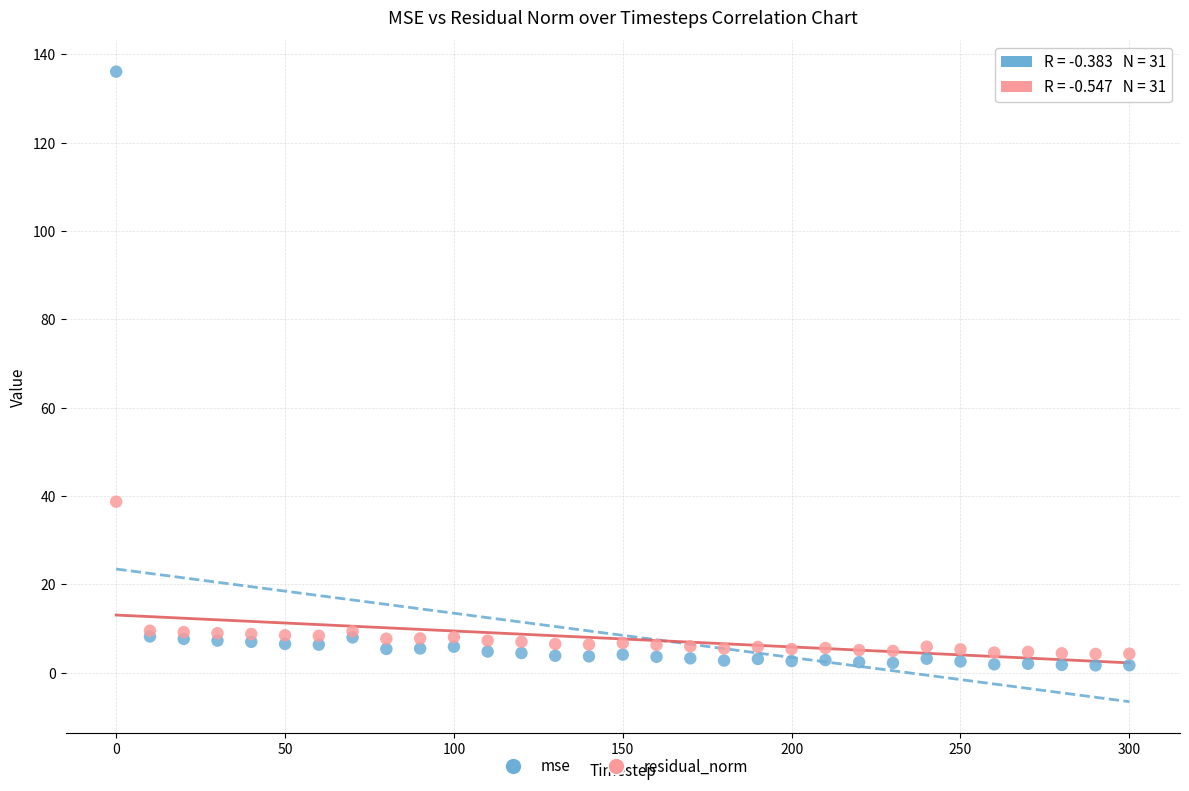

In the mse series, what Y value is closest to 68?

8.2